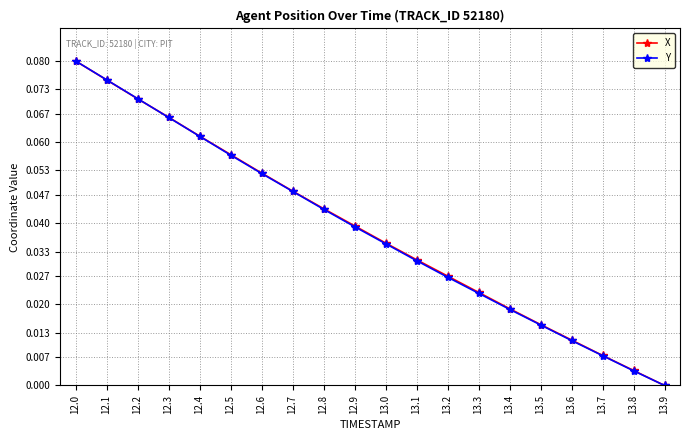

Which category has the highest value in the X series?

12.0